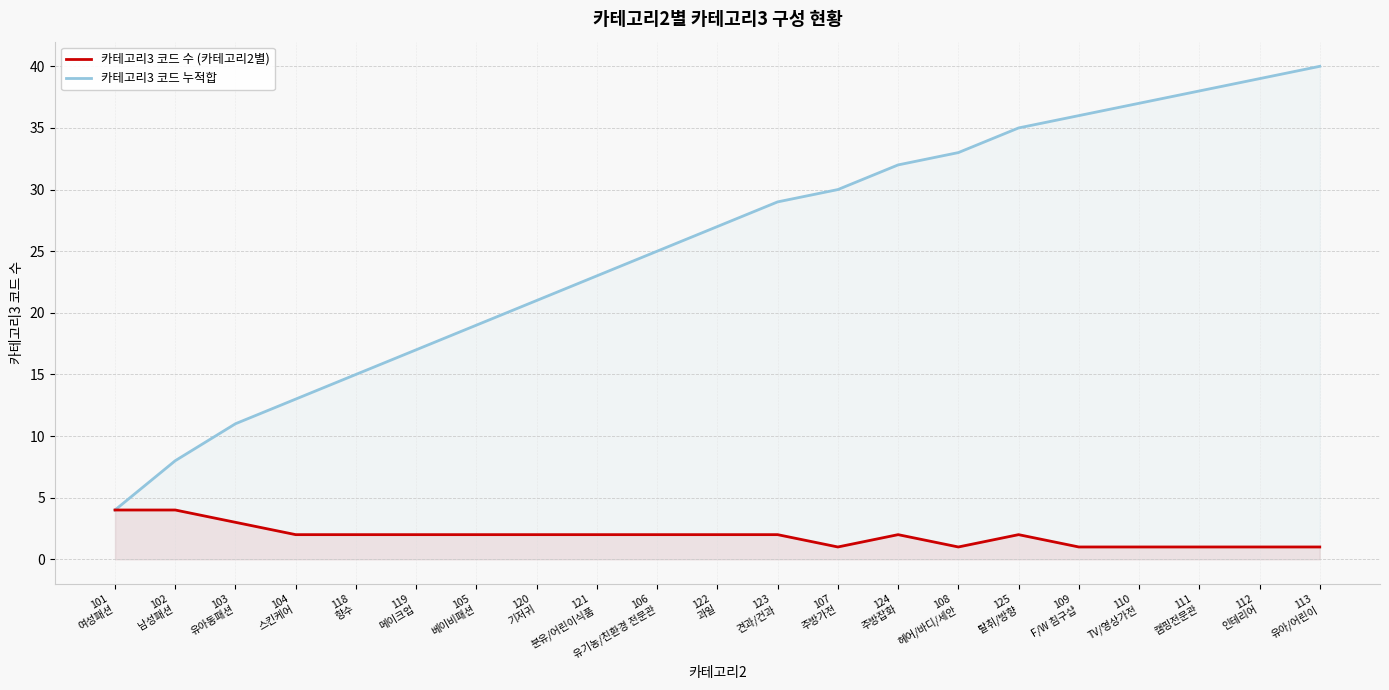

How many lines are shown in the chart?

2